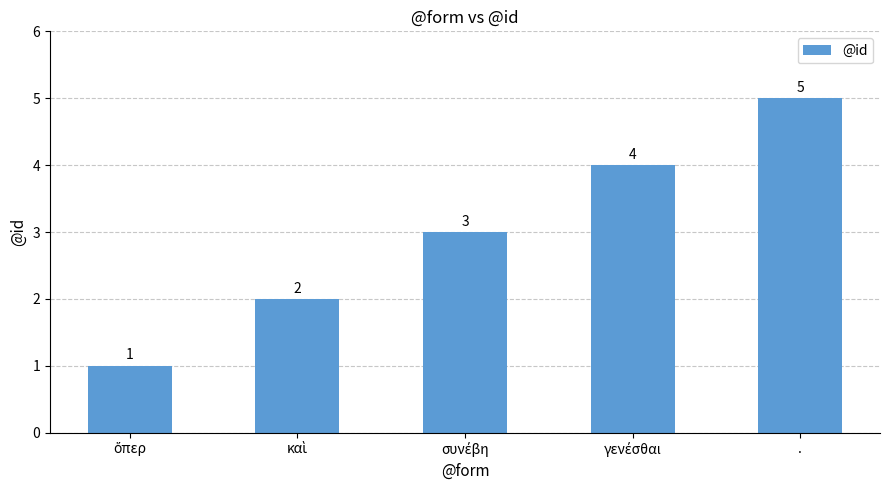

How many values are between 2 and 4?

3